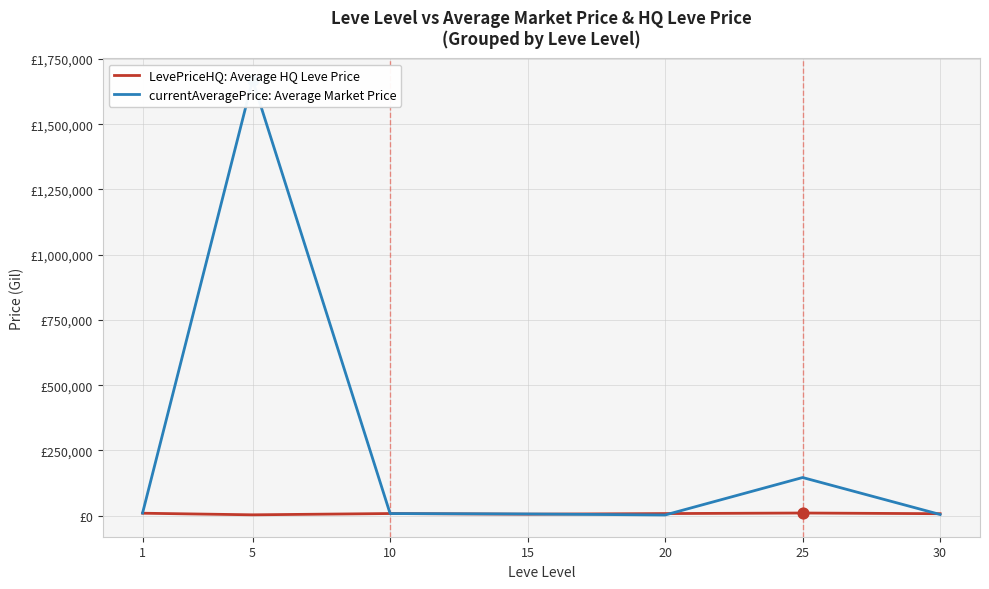

Which series has the widest spread of Y values?

currentAveragePrice: Average Market Price